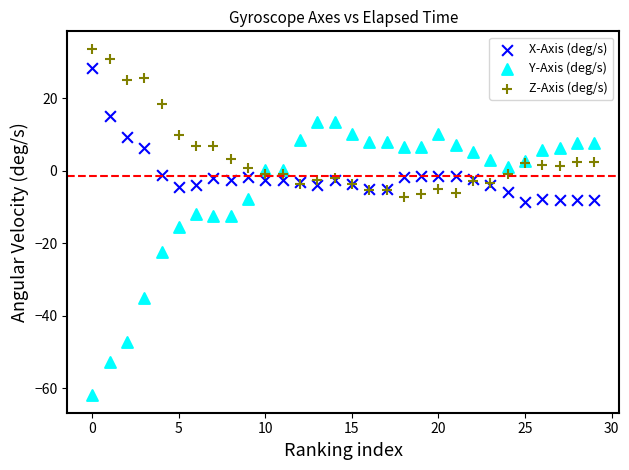

Which series has the largest Y range (max minus min)?

Y-Axis (deg/s)